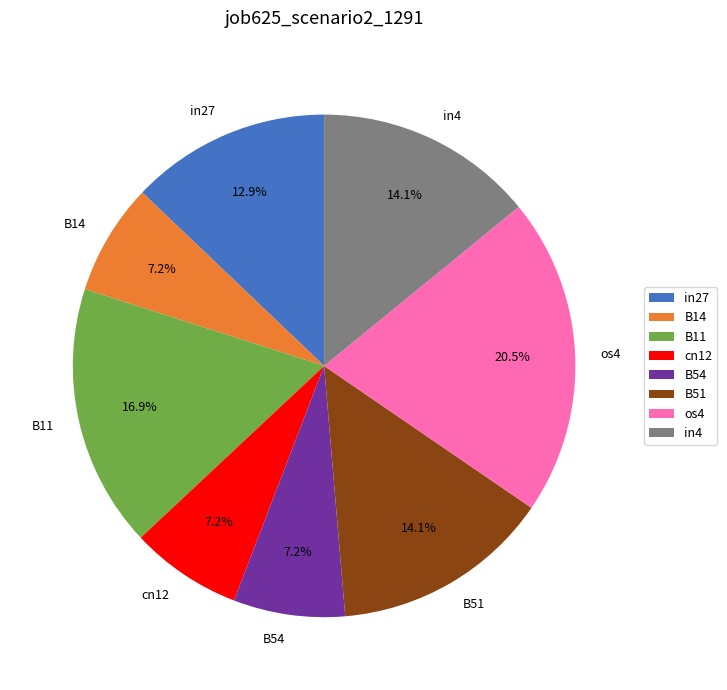

Which has a higher value, B11 or os4?

os4